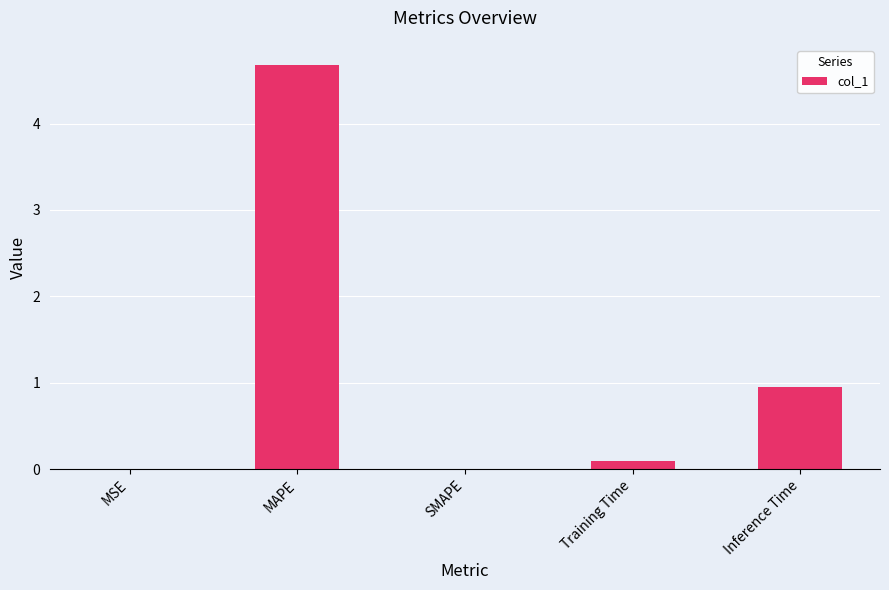

What is the maximum value shown in the chart?

4.7